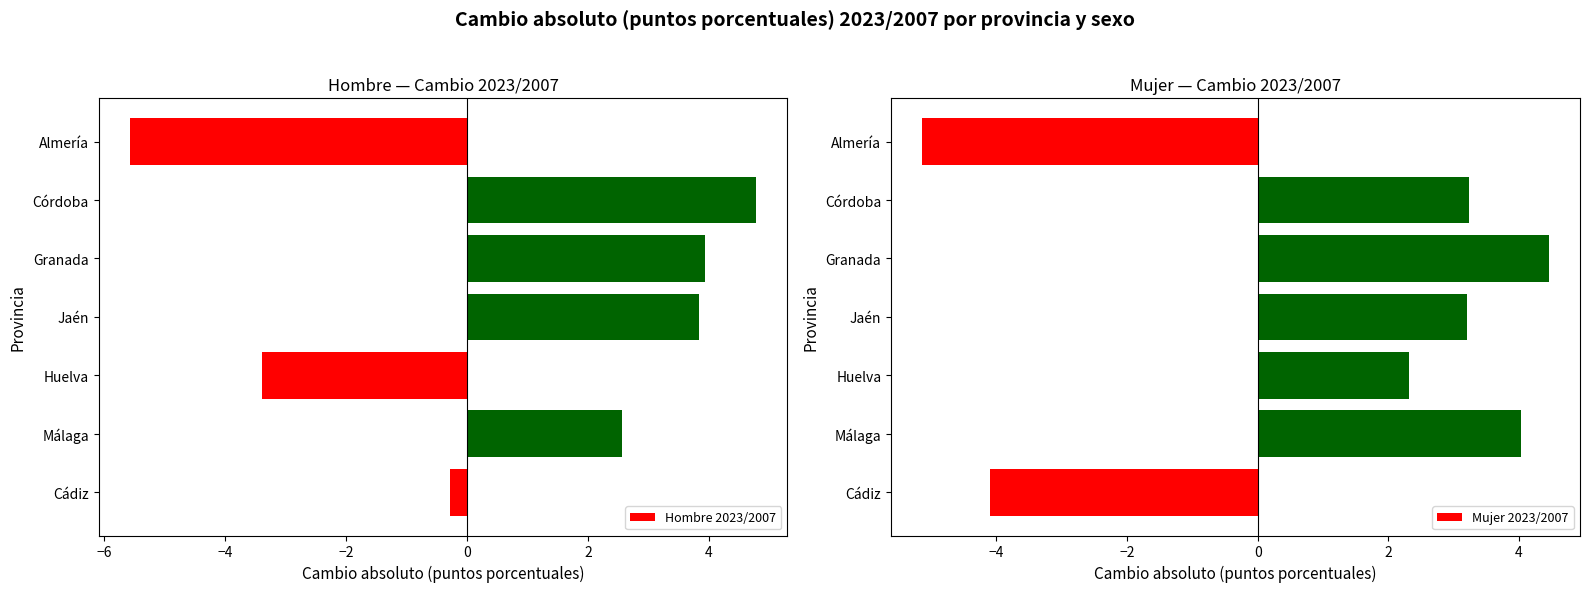

Which category has the lowest value in the Hombre 2023/2007 series?

Almería